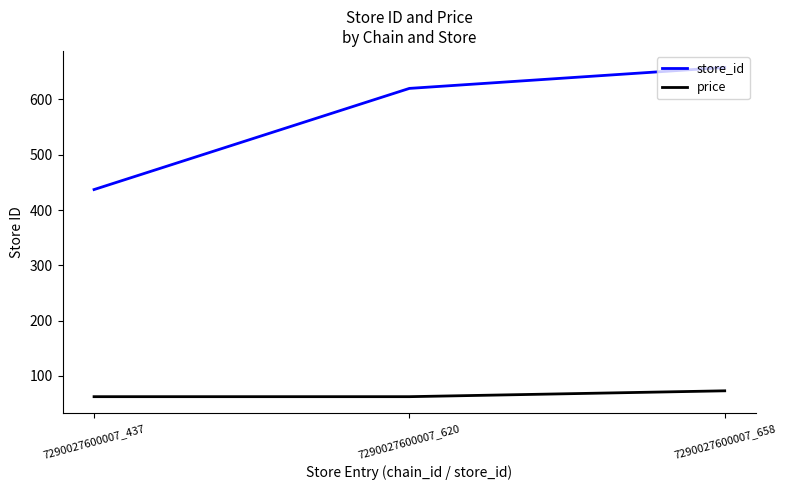

What is the total value across all series at 7290027600007_620?

682.3